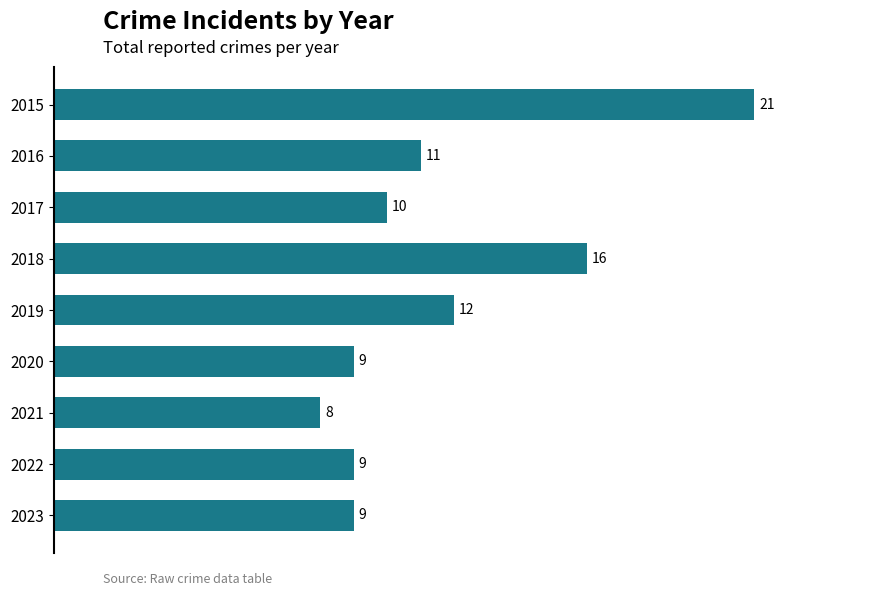

What is the greatest value displayed?

21